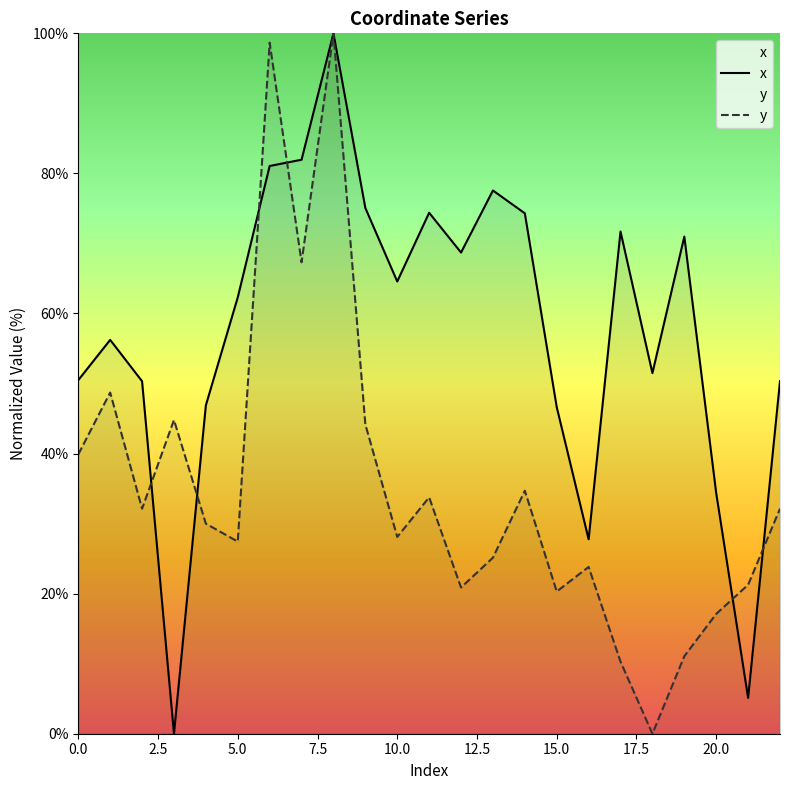

What is the label of the 22nd point from the left?

21